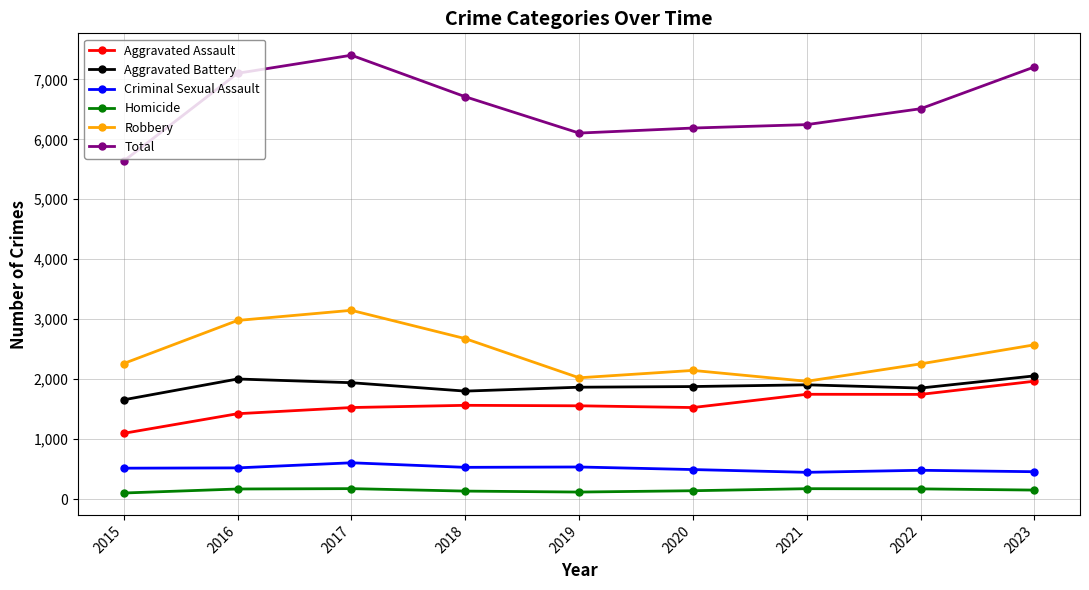

Read the Aggravated Battery value at 2023, to the nearest 50.

2050